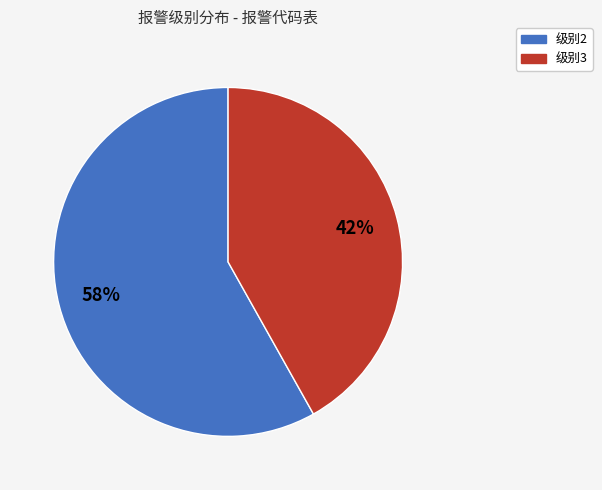

To the nearest percent, what is the average slice percentage?

50%